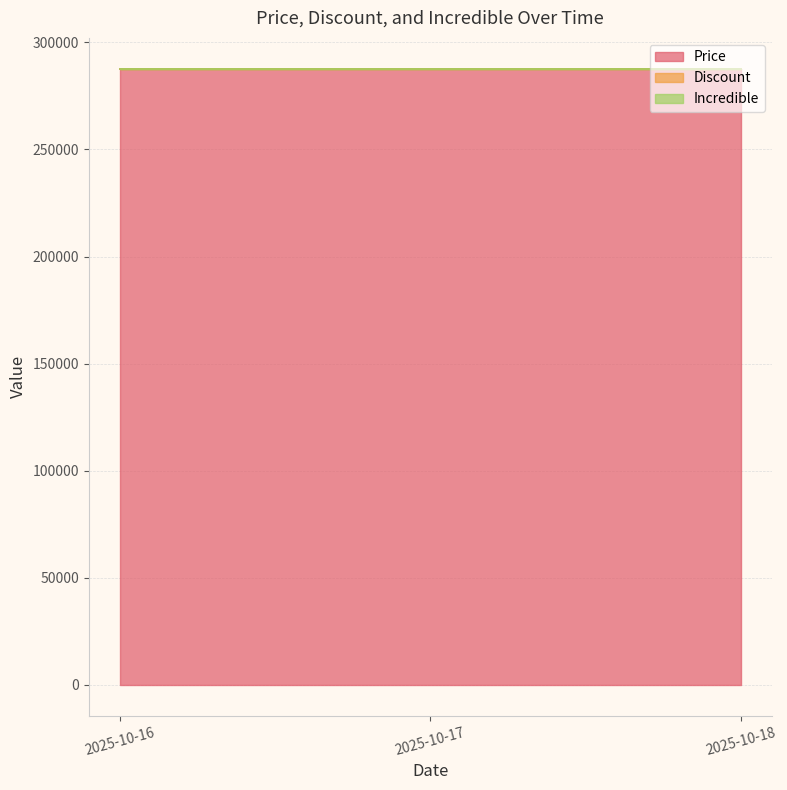

Where is Price nearest to the value 287700?

2025-10-16